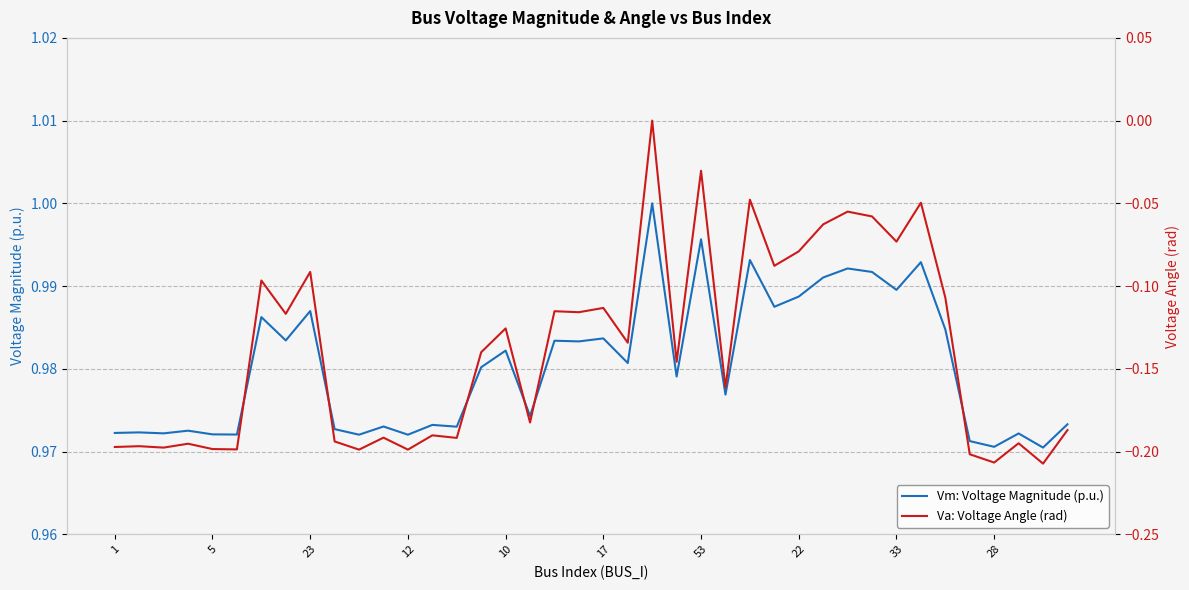

True or false: Vm: Voltage Magnitude (p.u.) has a value of 1.0 at 23.

True